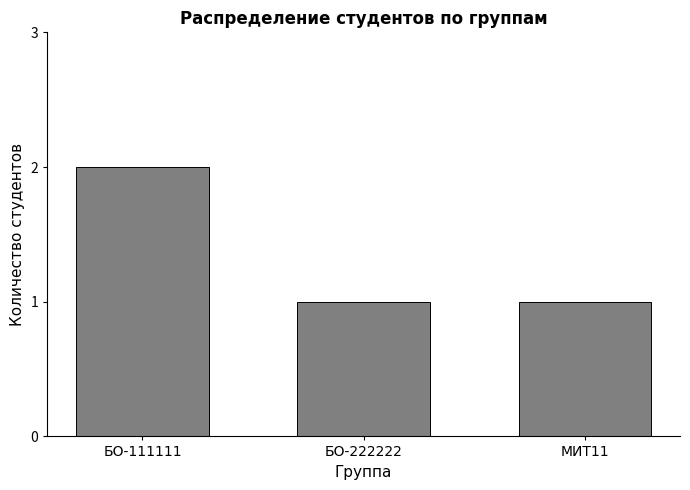

Count the values in the range 1 to 2.

3